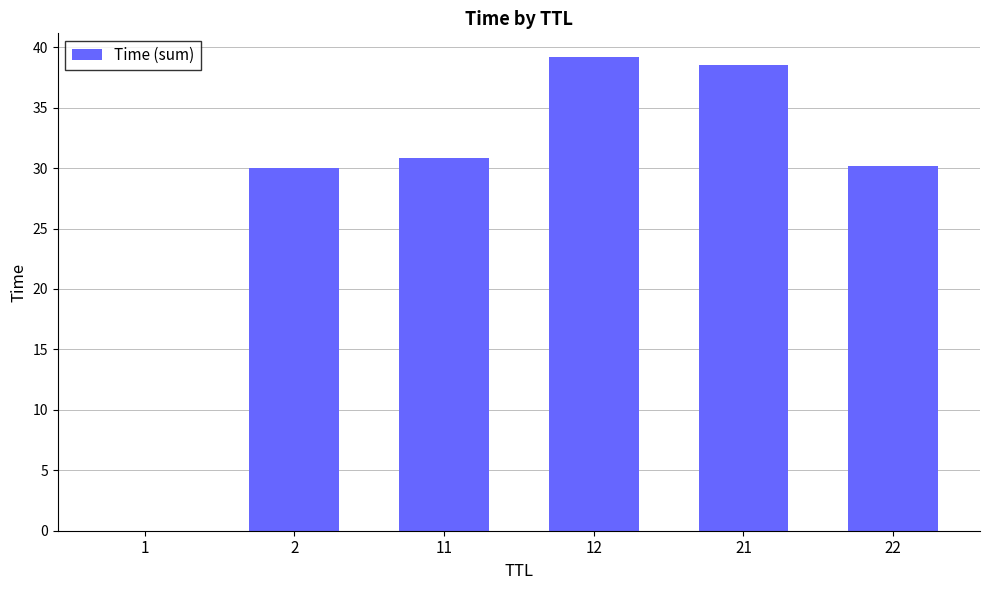

What is the greatest value displayed?

39.2